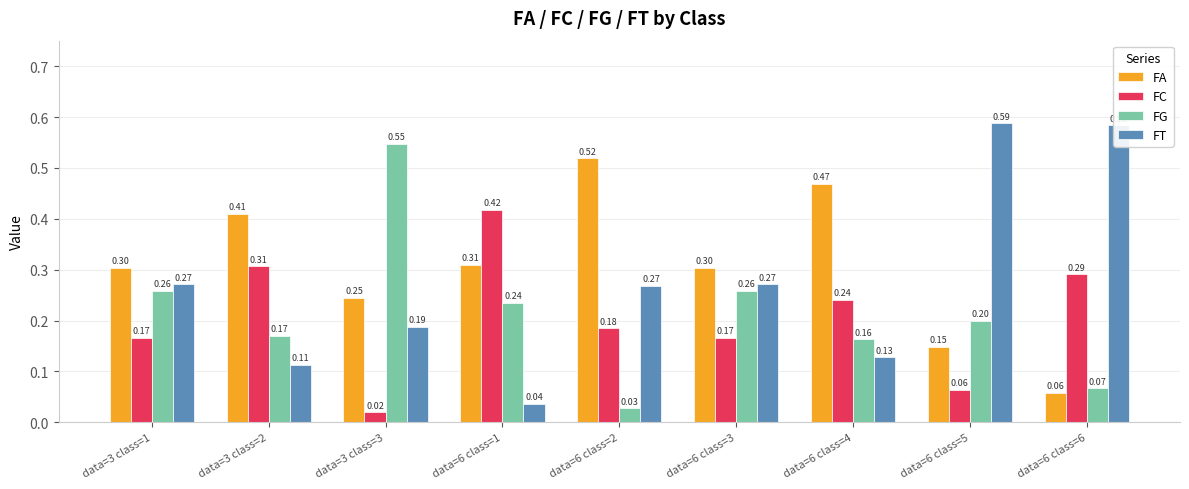

Which category has the lowest value across all series?

data=3 class=3